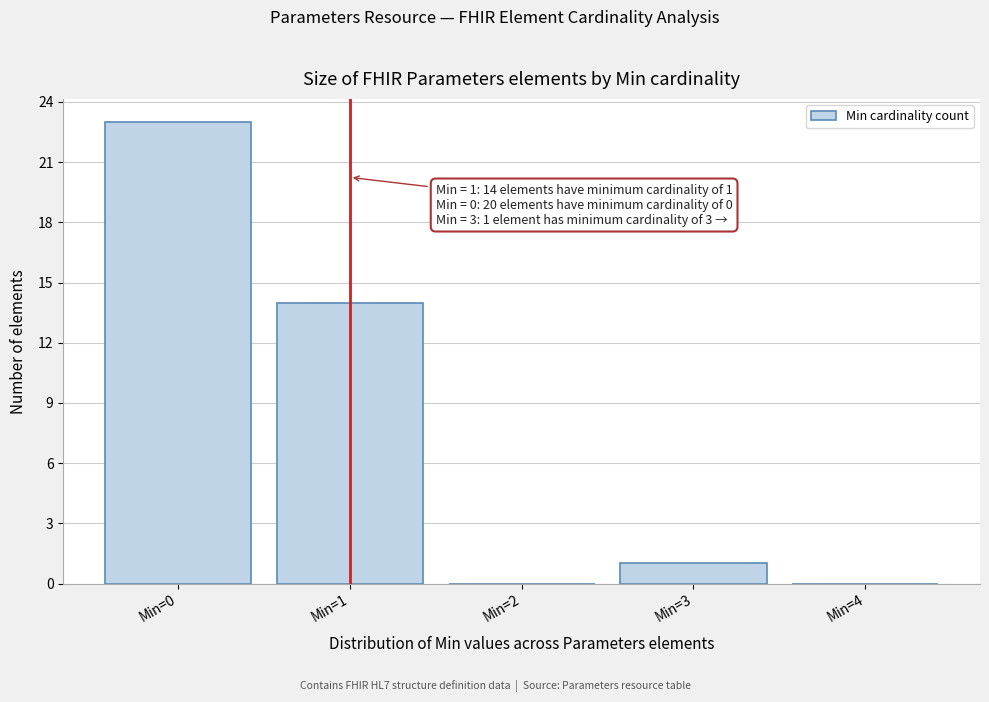

Which range on the x-axis has the tallest bar?

-0.5 to 0.5